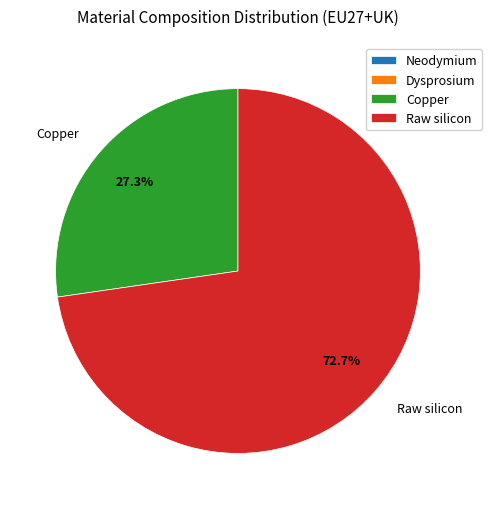

Which category accounts for the majority?

Raw silicon